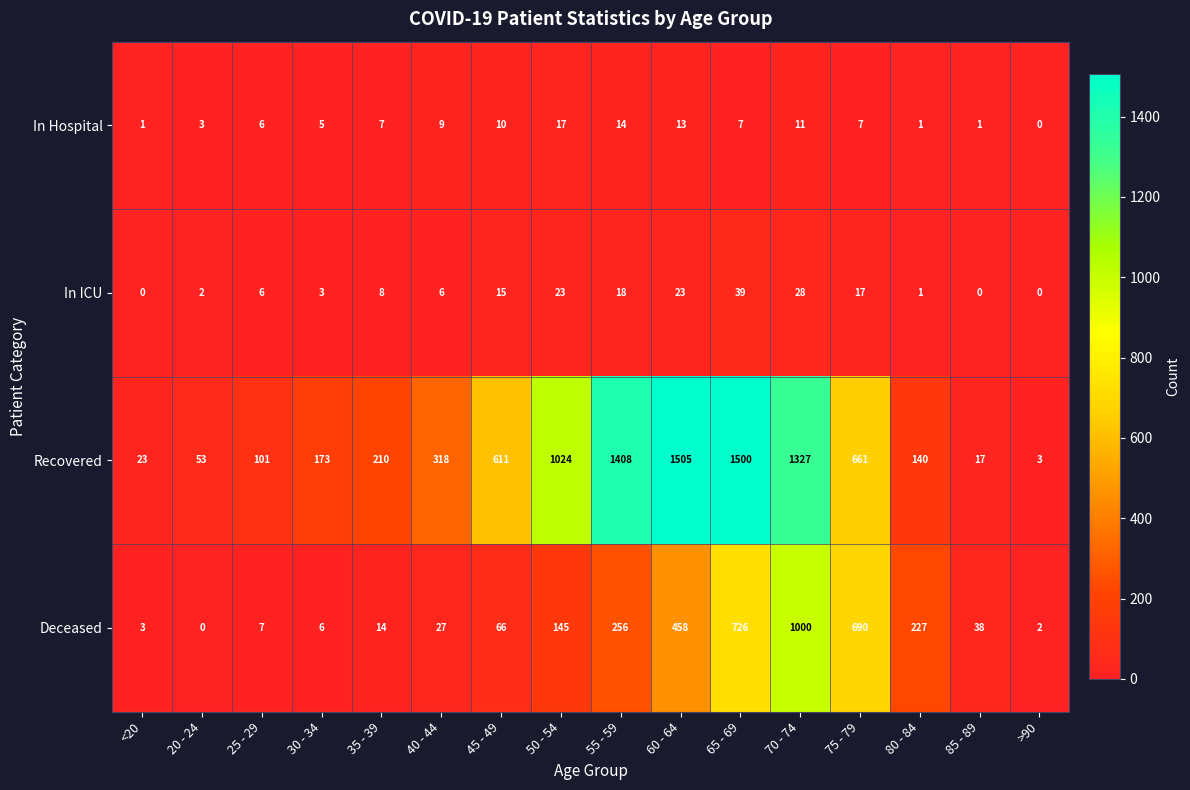

At which category is the sum across all series the highest?

70 - 74